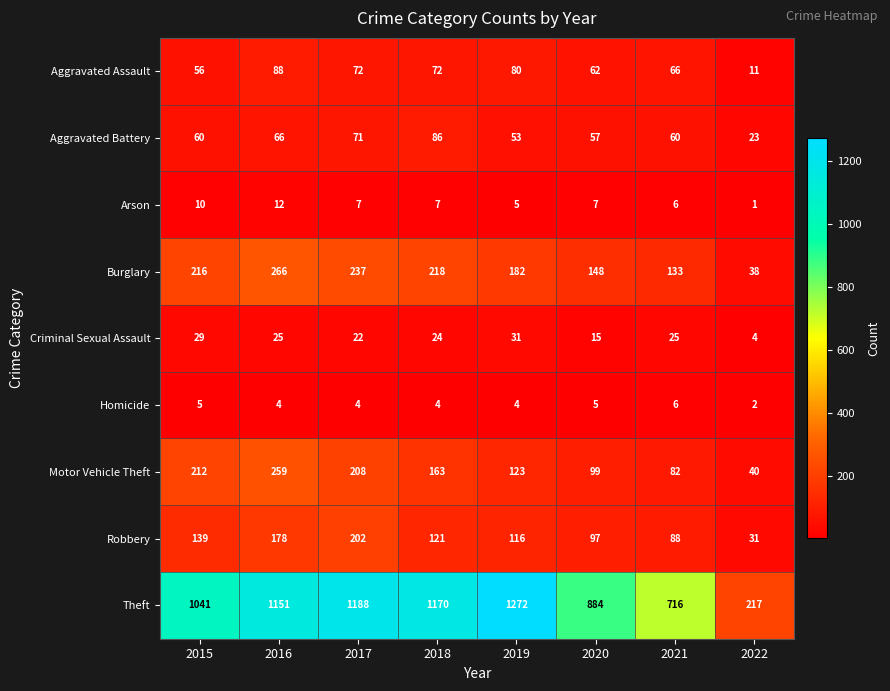

Read the Motor Vehicle Theft value at 2019, to the nearest 5.

125